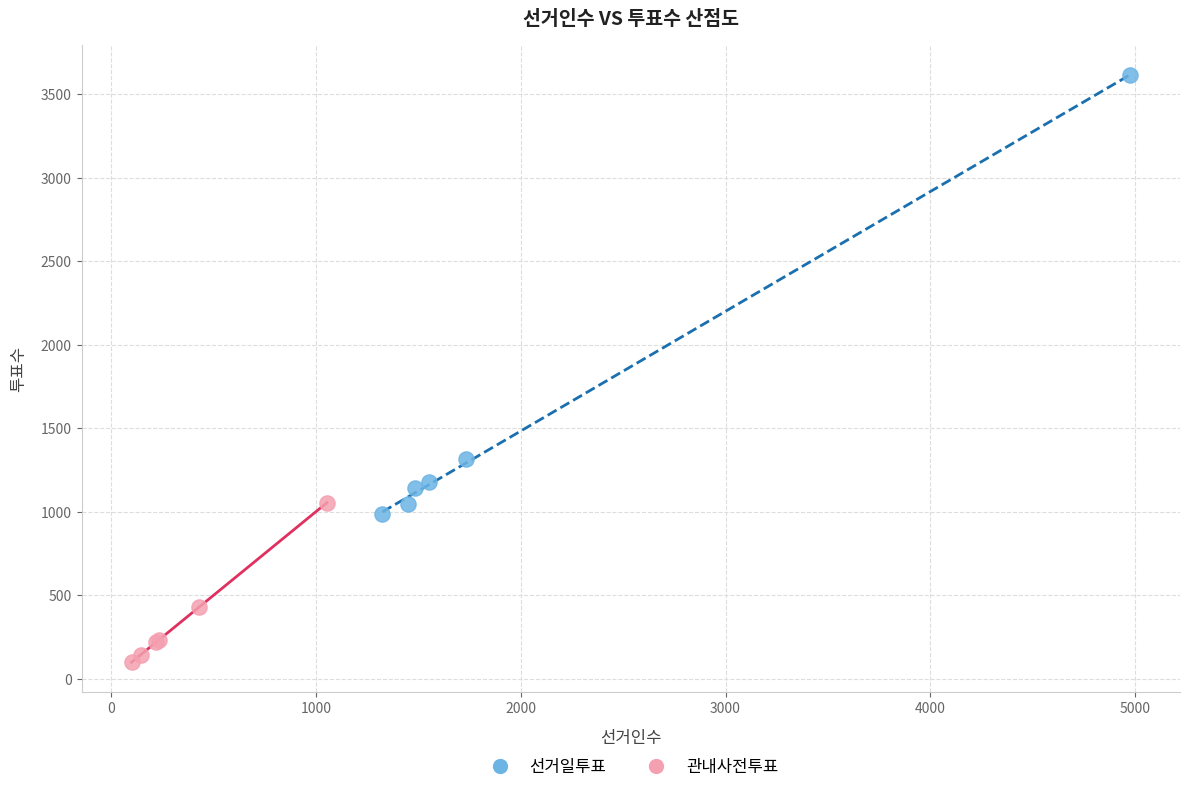

Which series has the largest Y range (max minus min)?

선거일투표